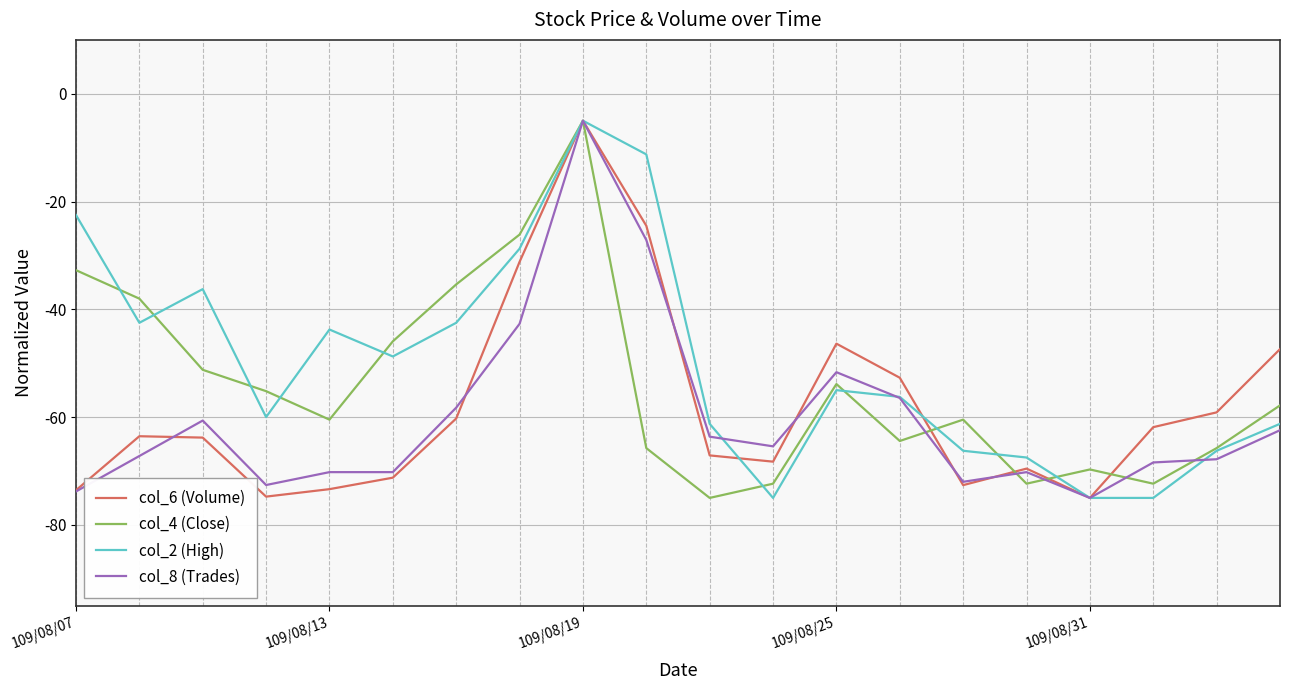

How many lines are shown in the chart?

4